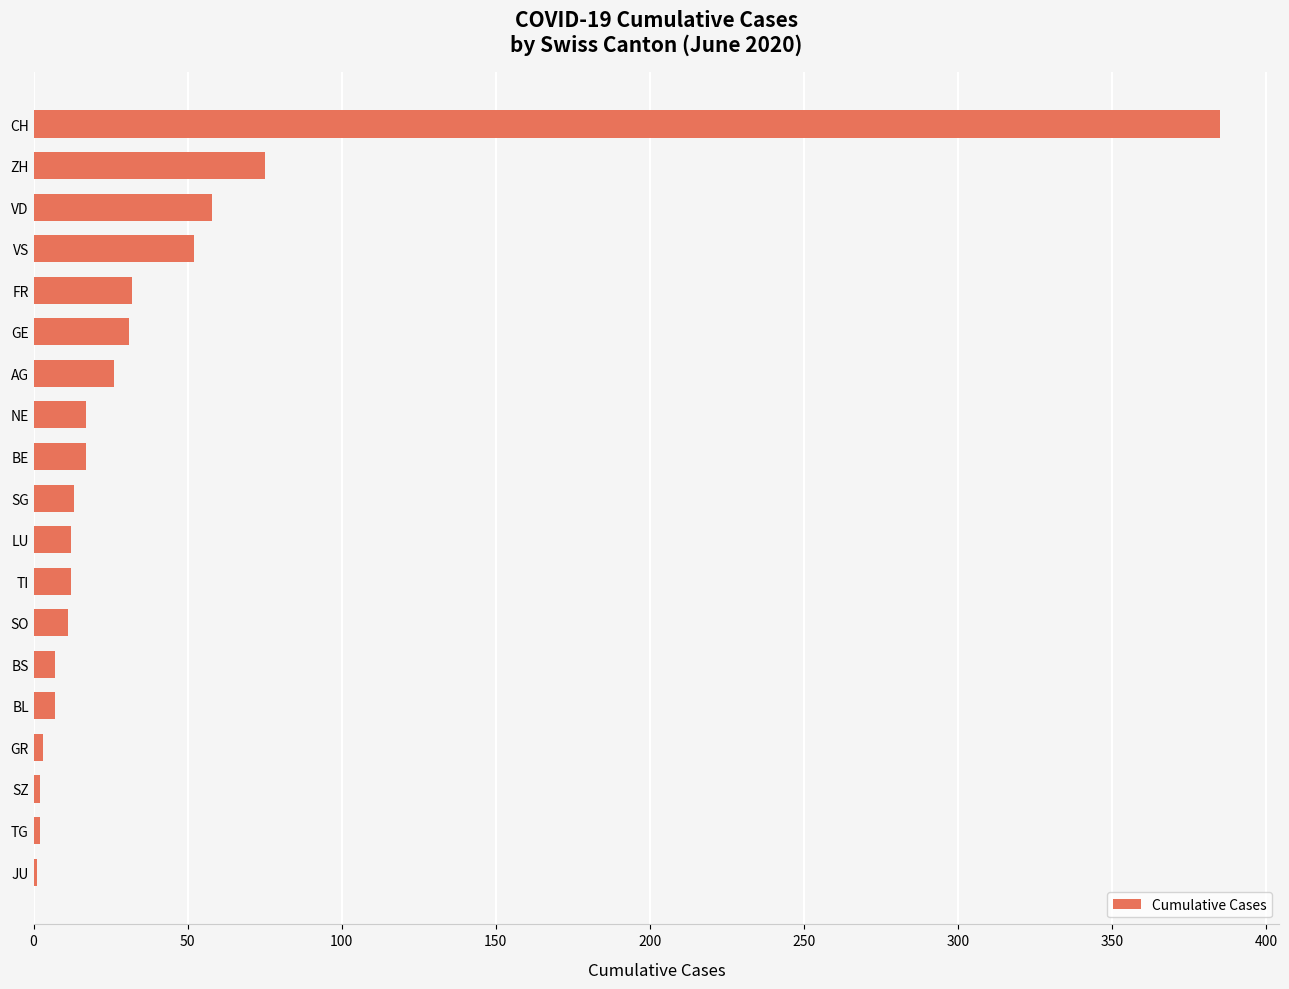

What is the average value?

40